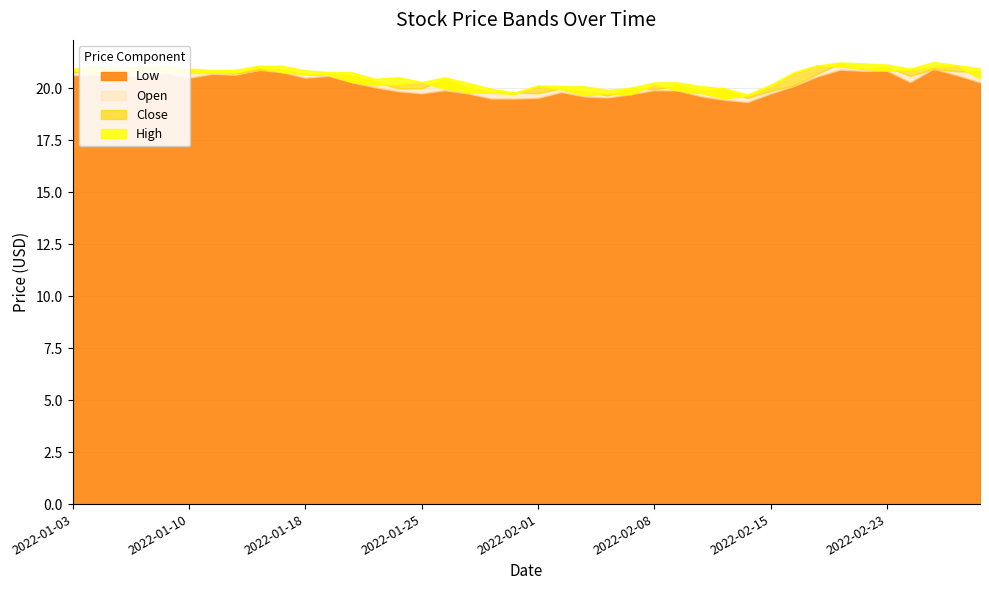

What is the sum of the High values at 2022-02-07 and 2022-01-20?

40.8